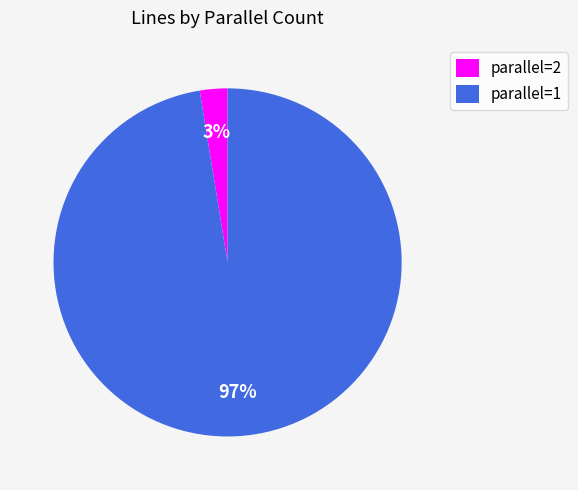

Which slice is the smallest?

parallel=2